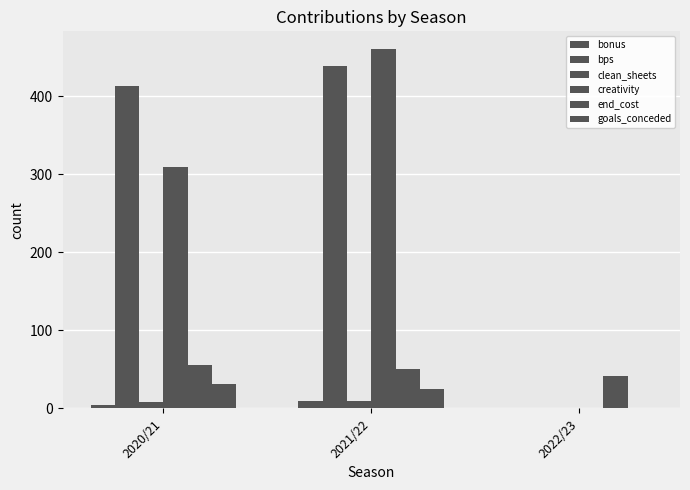

Count the number of categories in the chart.

3